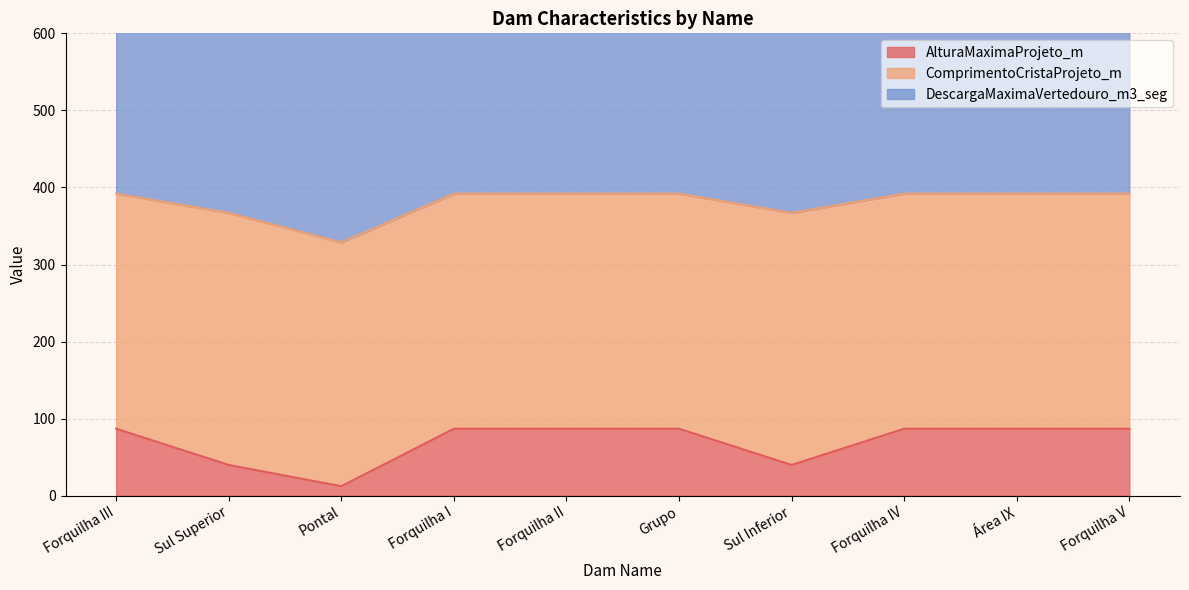

What is the spread (max minus min) of values at Área IX?

542.0